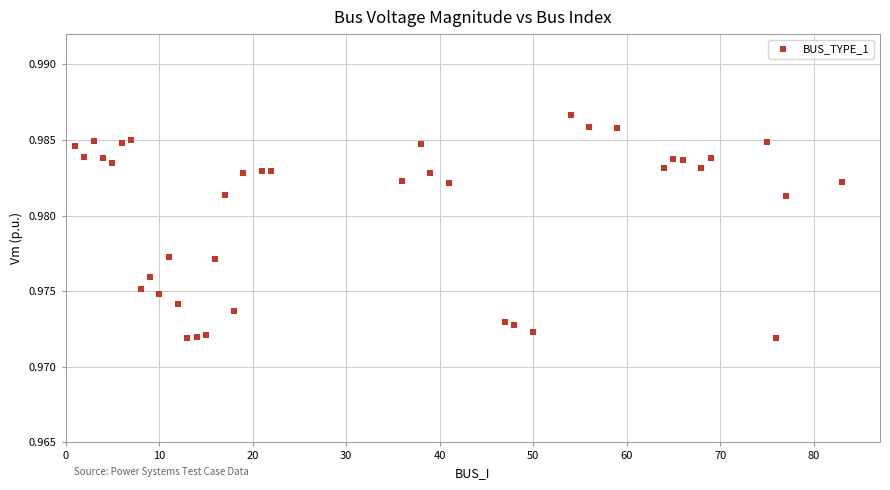

What is the range of X values (max minus min)?

82.0